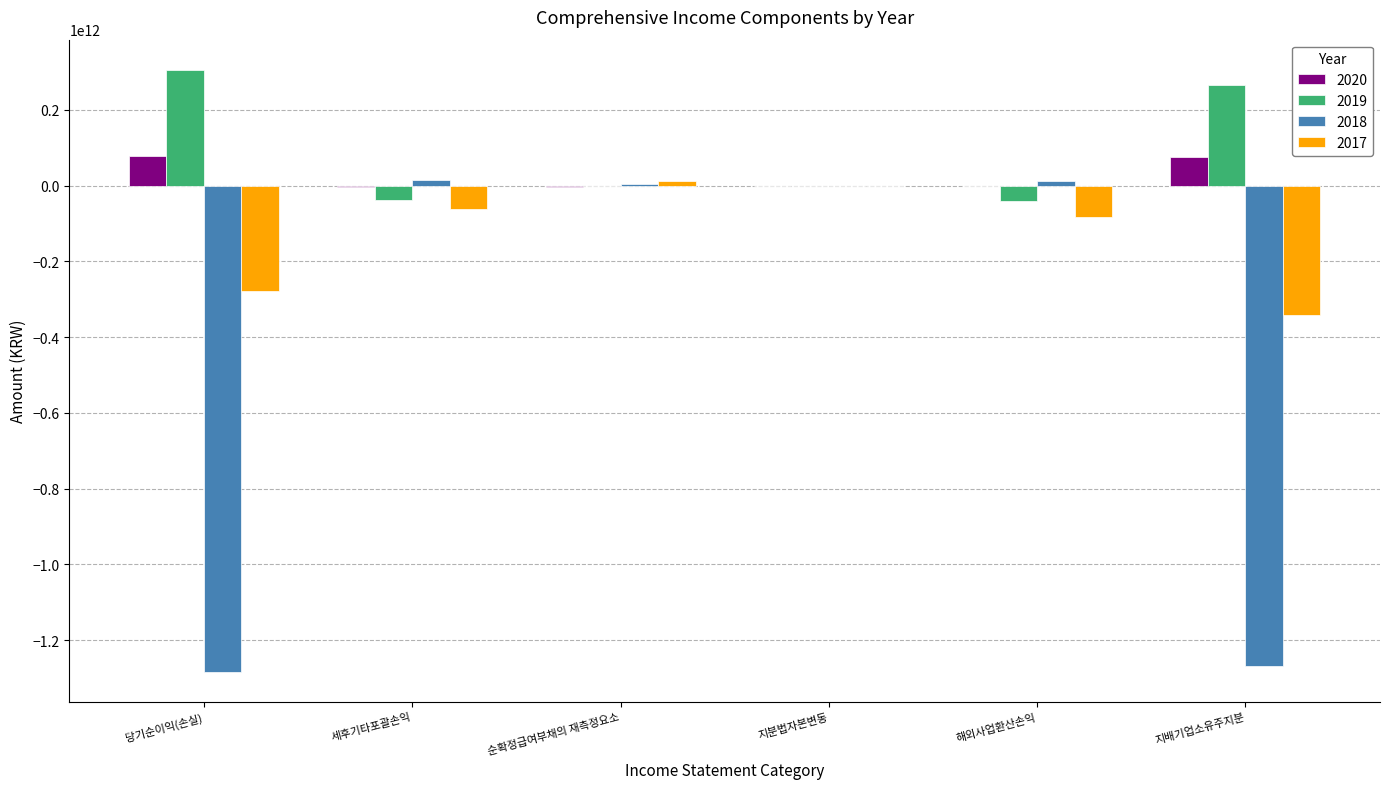

True or false: 2017 has a value of -83970000000 at 해외사업환산손익.

True